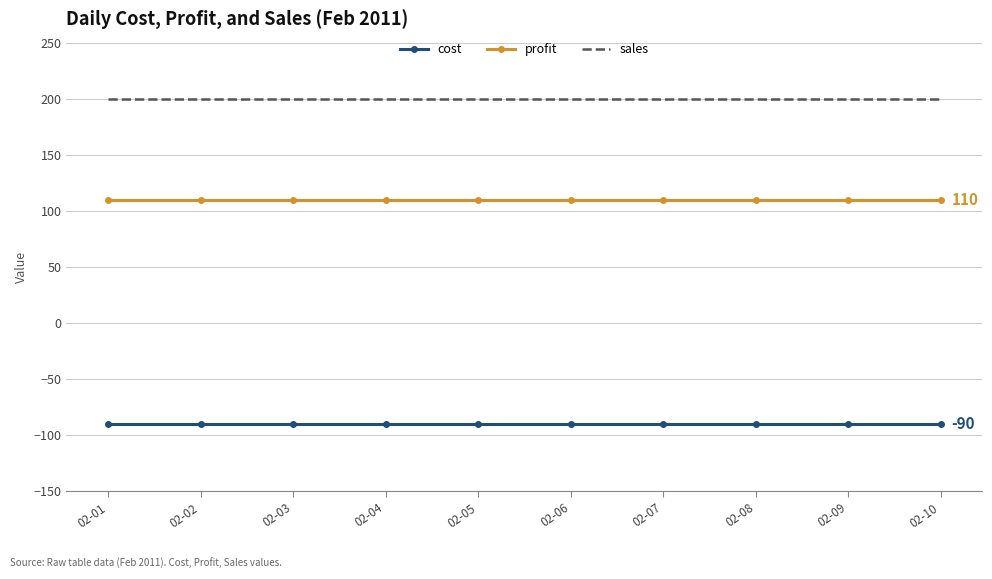

True or false: profit and cost cross at least once.

False